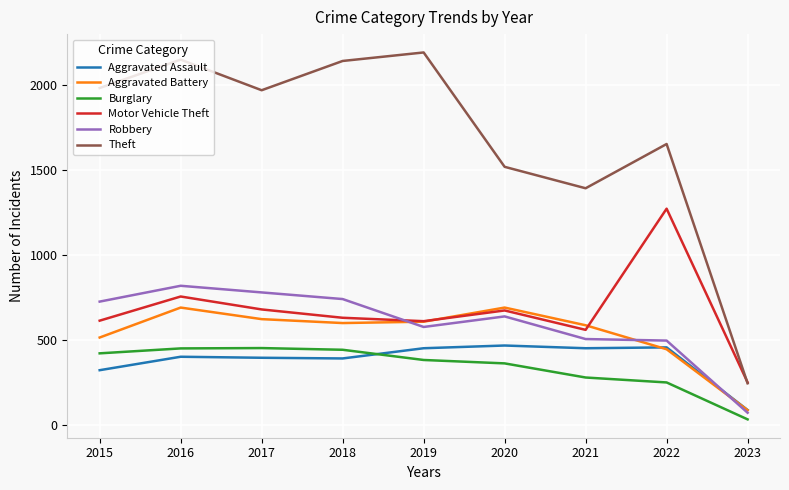

What is the difference between the maximum and minimum values in the Theft series?

1944